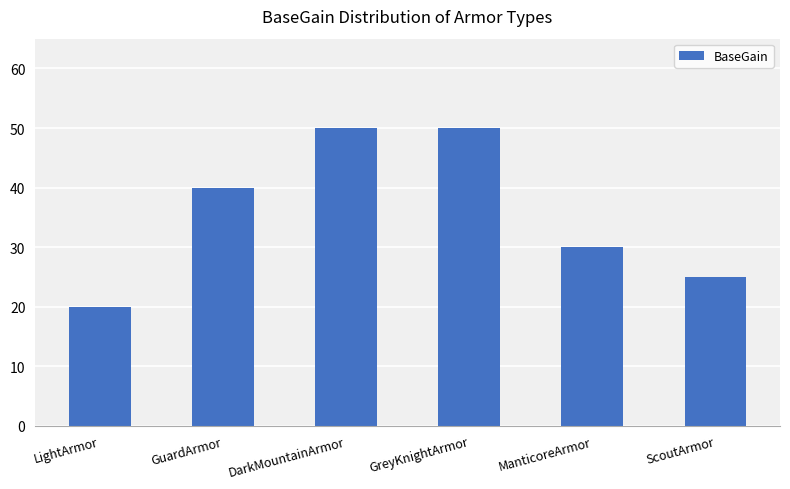

What is the label of the 5th bar from the right?

GuardArmor